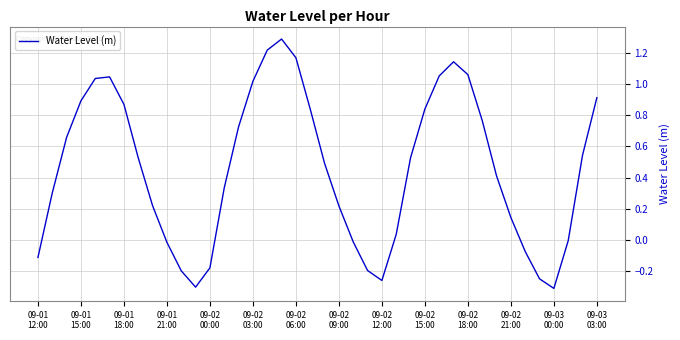

What is the difference between the maximum and second lowest values?

1.6